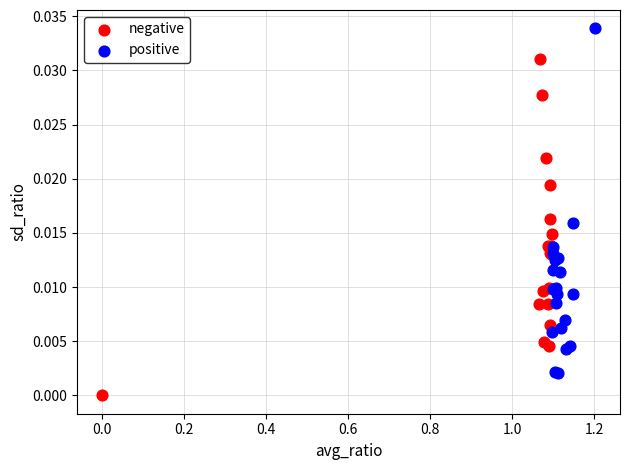

Which series has the largest Y range (max minus min)?

positive